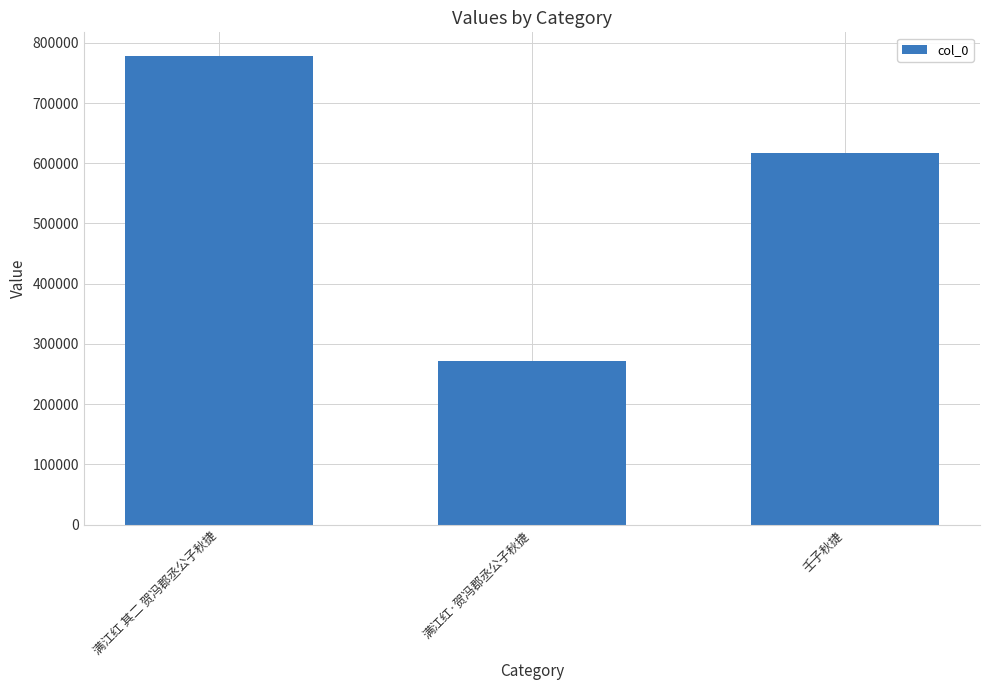

What is the label of the 2nd bar from the right?

满江红·贺冯郡丞公子秋捷